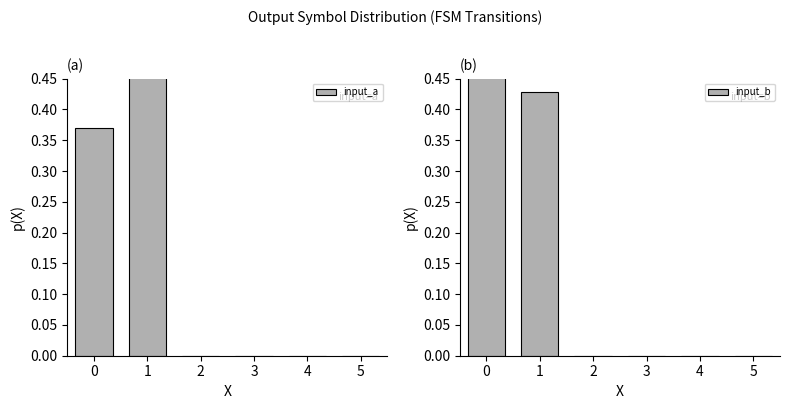

What are all the series names shown in the legend?

input_a, input_b